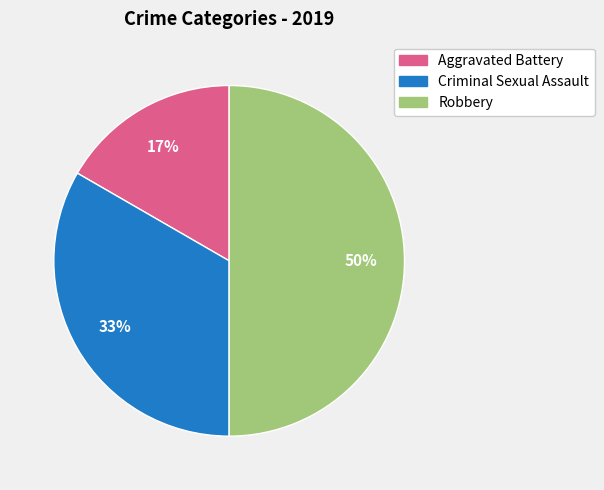

Does Aggravated Battery represent more than half of the total?

No